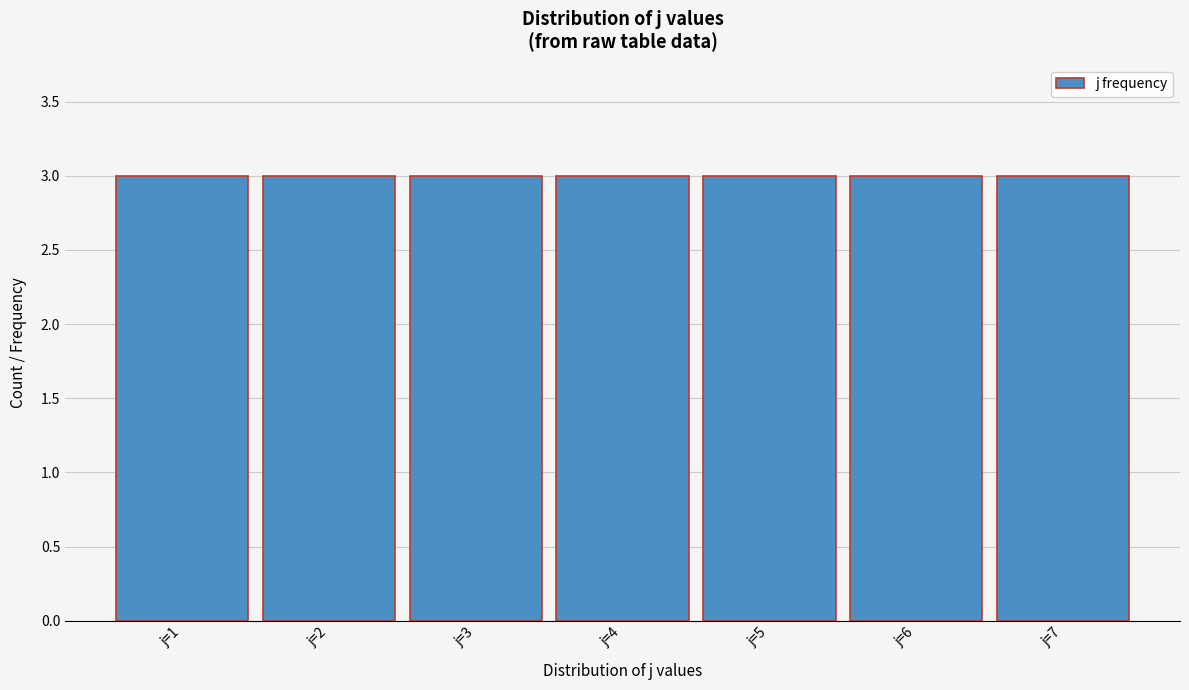

Reading left to right, list every bar in this chart as the range it spans on the x-axis followed by its height. The values are not printed on the chart, so give them approximately, as read against the axis.

0.5 to 1.5: 3
1.5 to 2.5: 3
2.5 to 3.5: 3
3.5 to 4.5: 3
4.5 to 5.5: 3
5.5 to 6.5: 3
6.5 to 7.5: 3